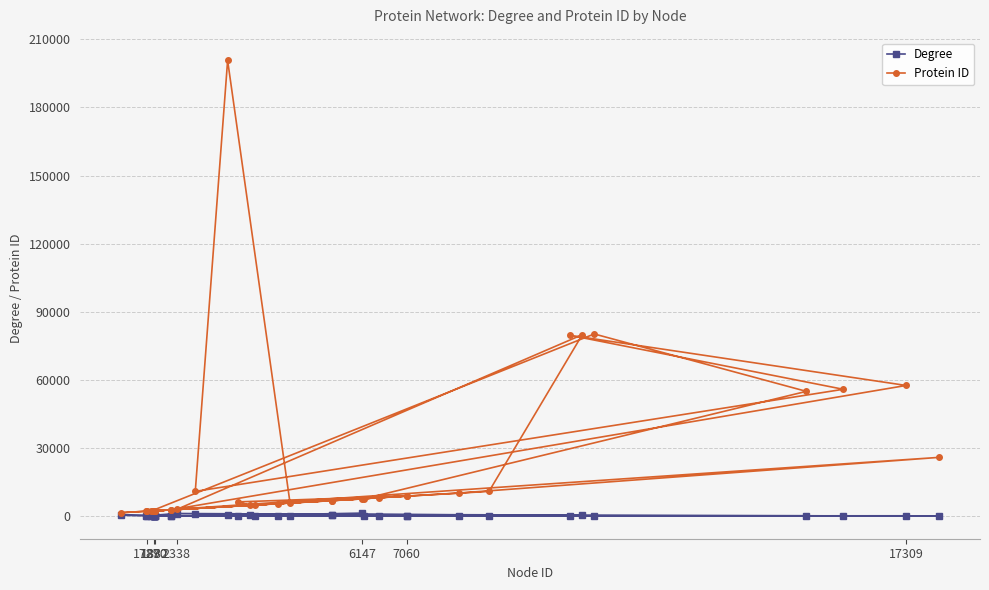

Which series has the largest total across all categories?

Protein ID